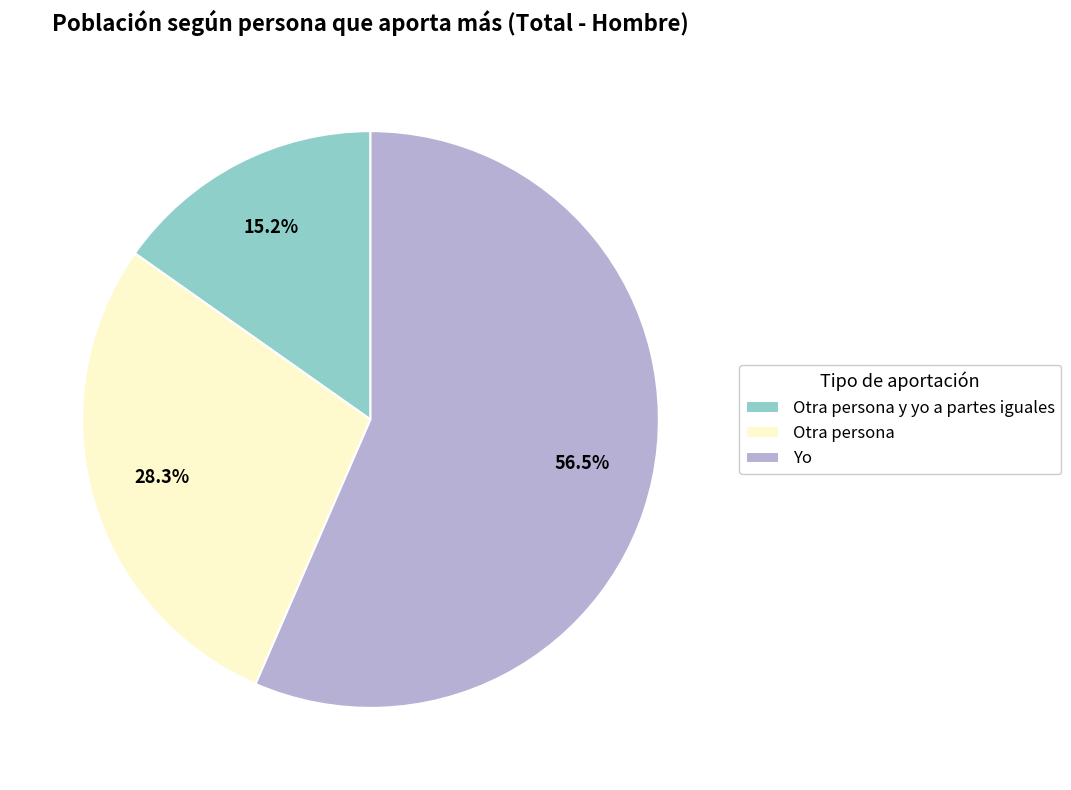

How many segments does this pie chart have?

3